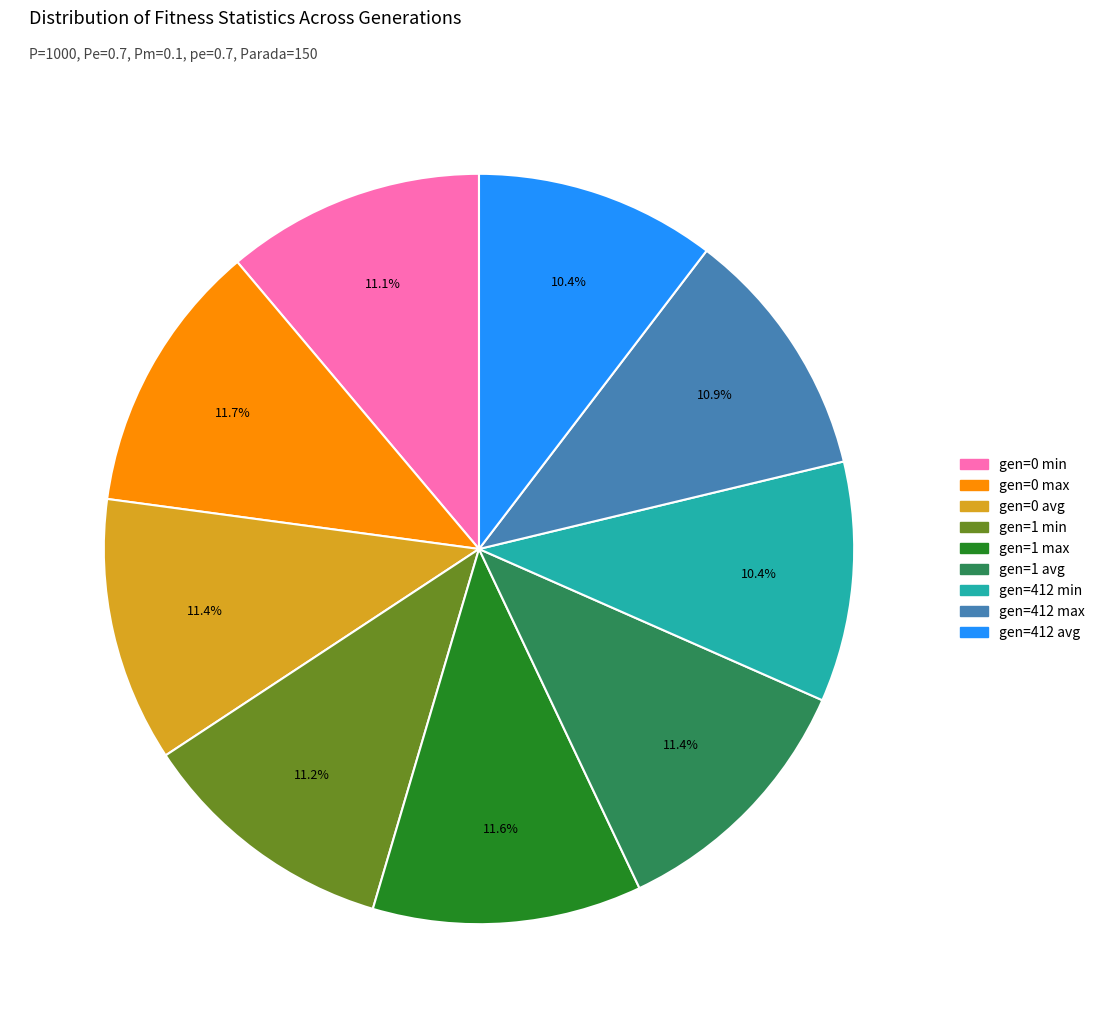

What portion of the pie excludes gen=0 min?

88.9%